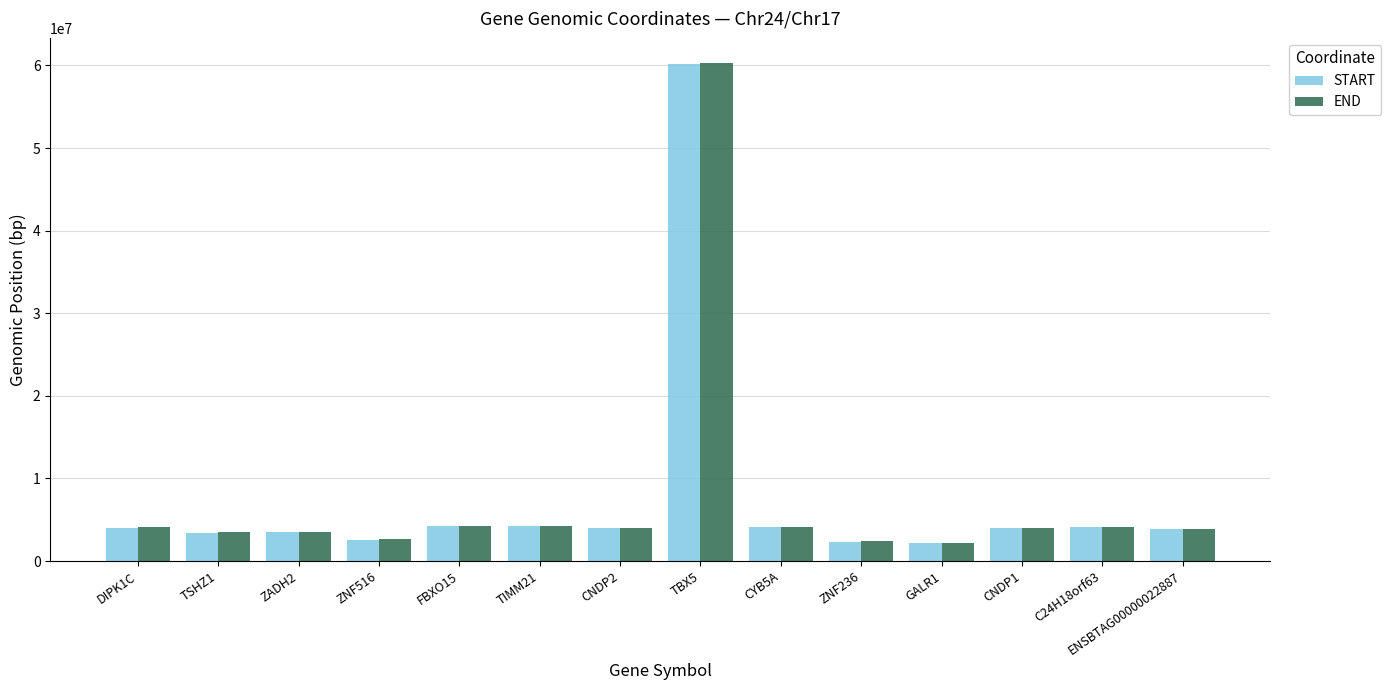

What is the total value across all series at TIMM21?

8480471